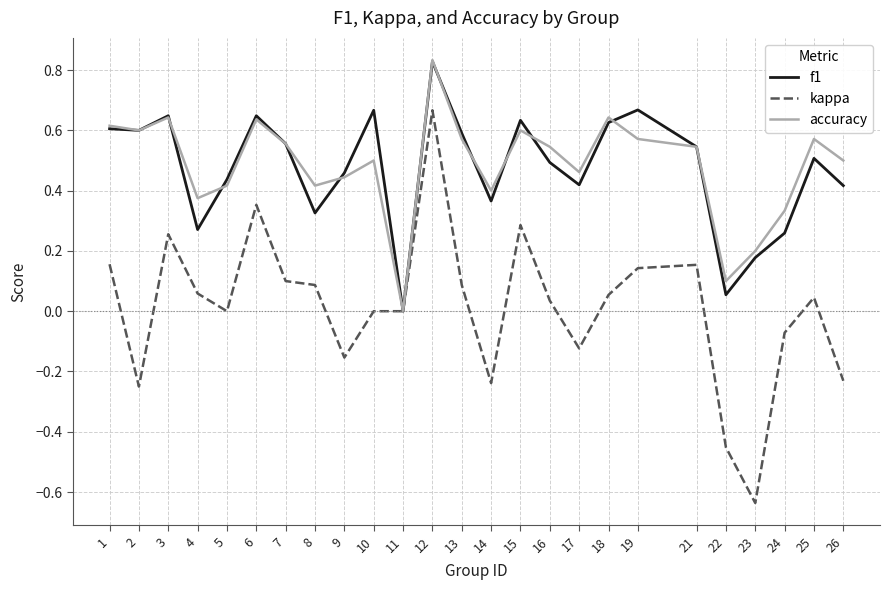

Which series changed the most between 4 and 12?

kappa